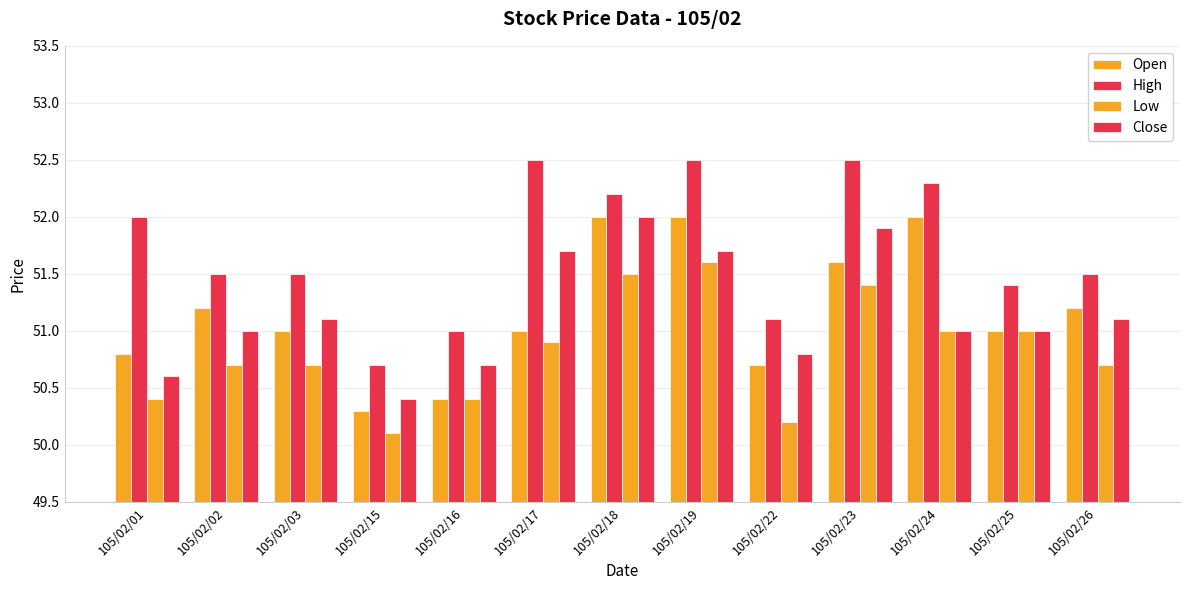

What is the difference between the maximum and minimum values in the High series?

1.8